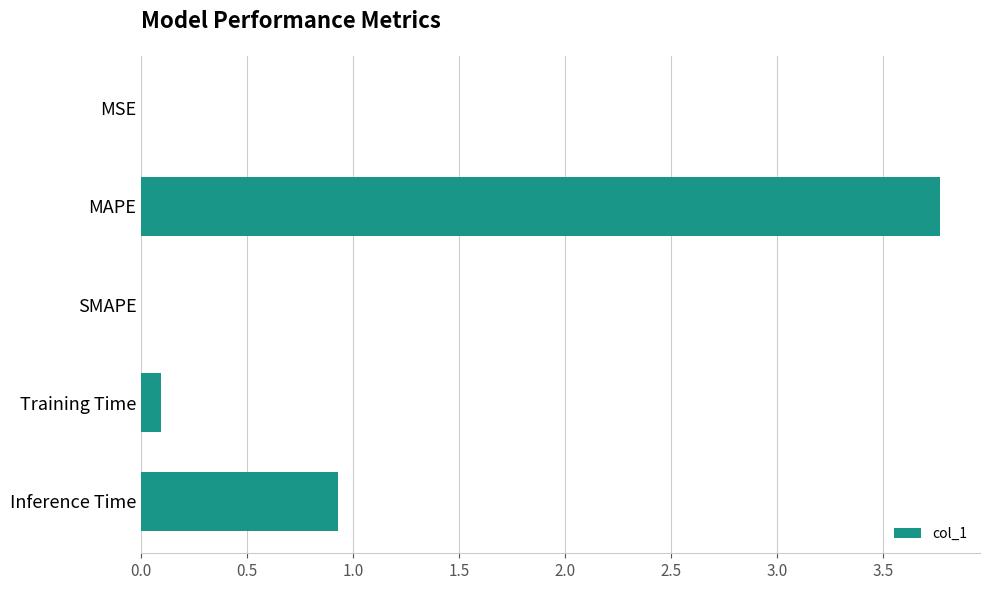

At which label is the value closest to 1?

Inference Time